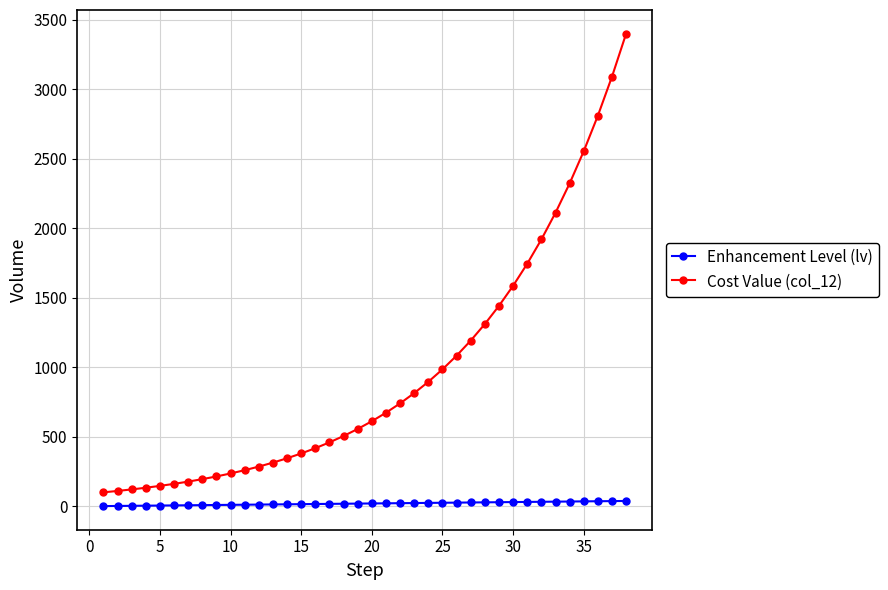

What is the average value of the Cost Value (col_12) series?

958.0